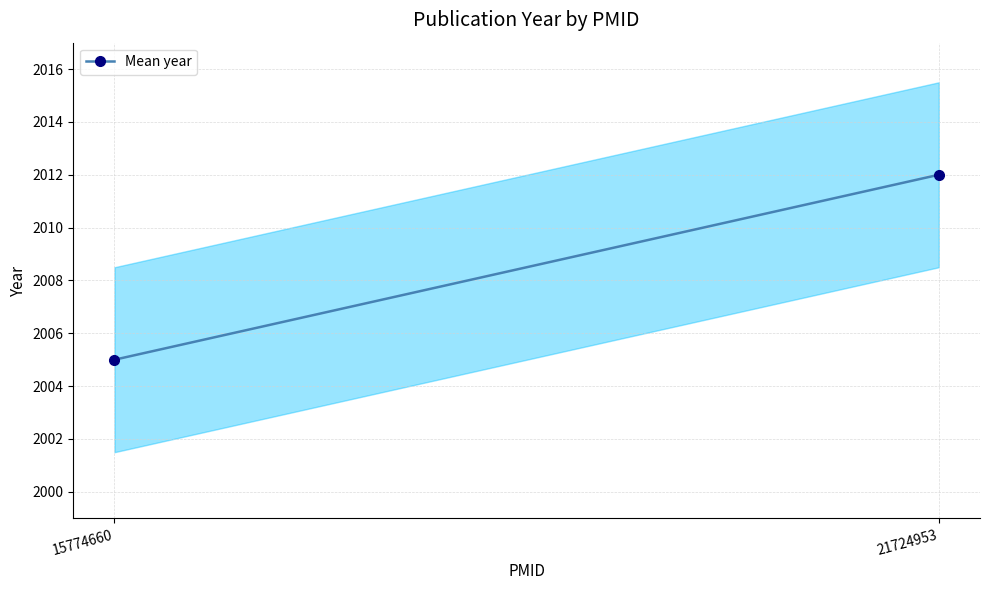

What is the sum of the values at 15774660 and 21724953?

4017.0